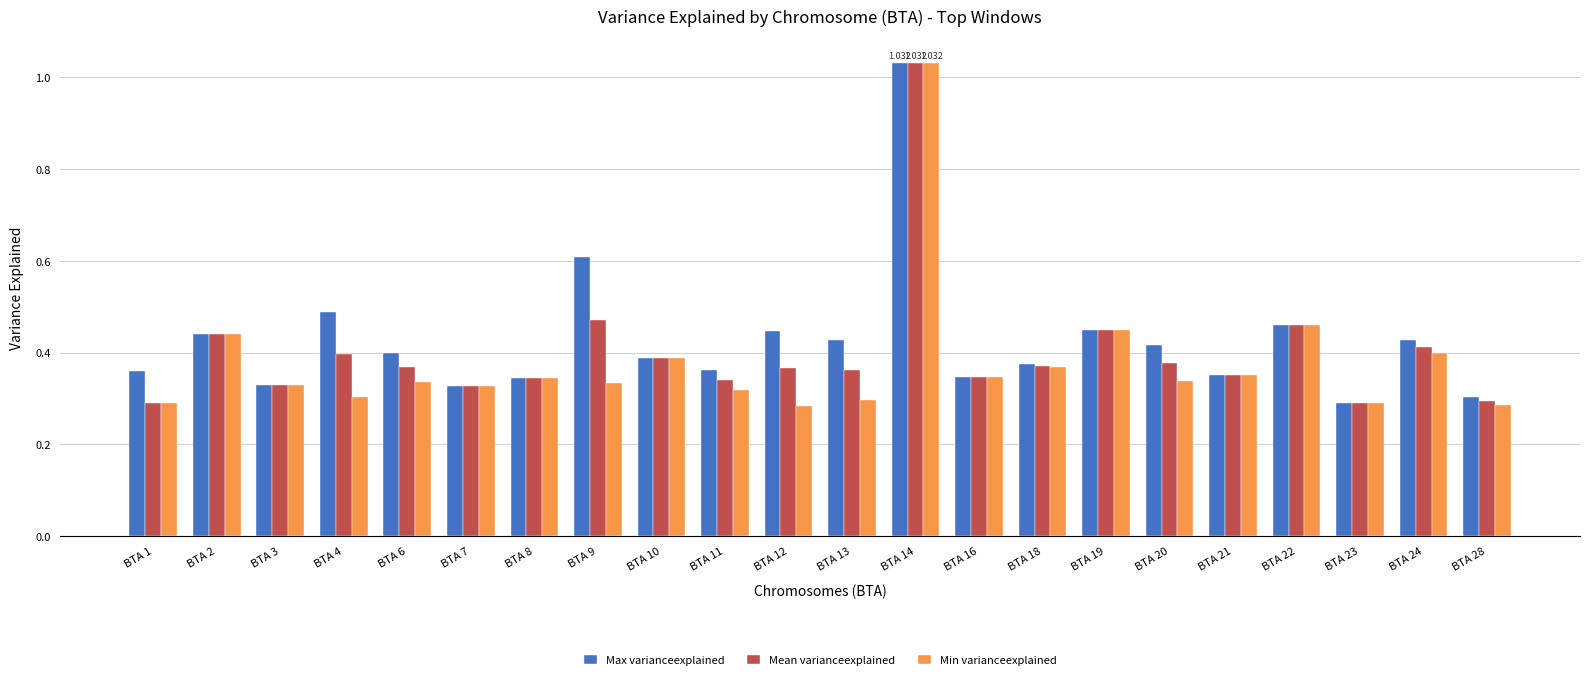

Count the number of categories in the chart.

22